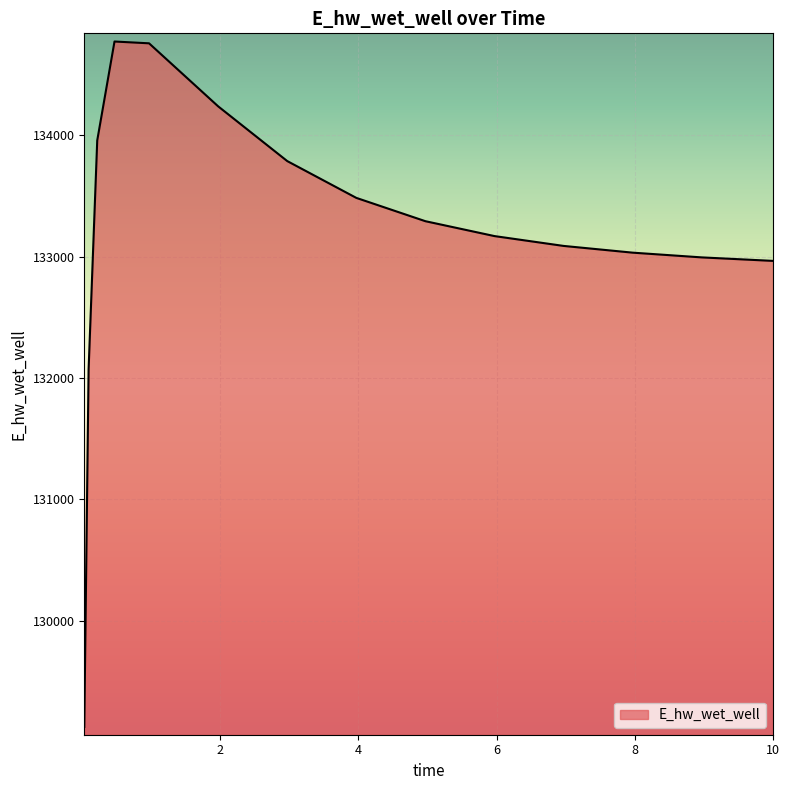

Does the chart have visible grid lines?

Yes